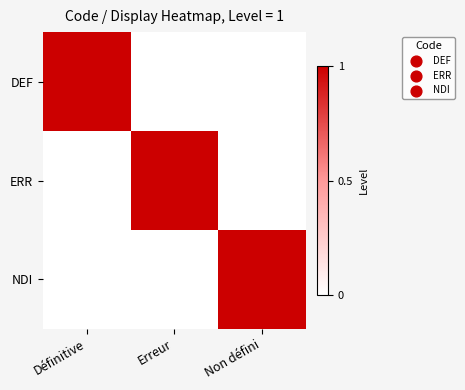

Reading left to right, transcribe all the data shown in this chart.

DEF: Définitive=1	Erreur=0	Non défini=0
ERR: Définitive=0	Erreur=1	Non défini=0
NDI: Définitive=0	Erreur=0	Non défini=1